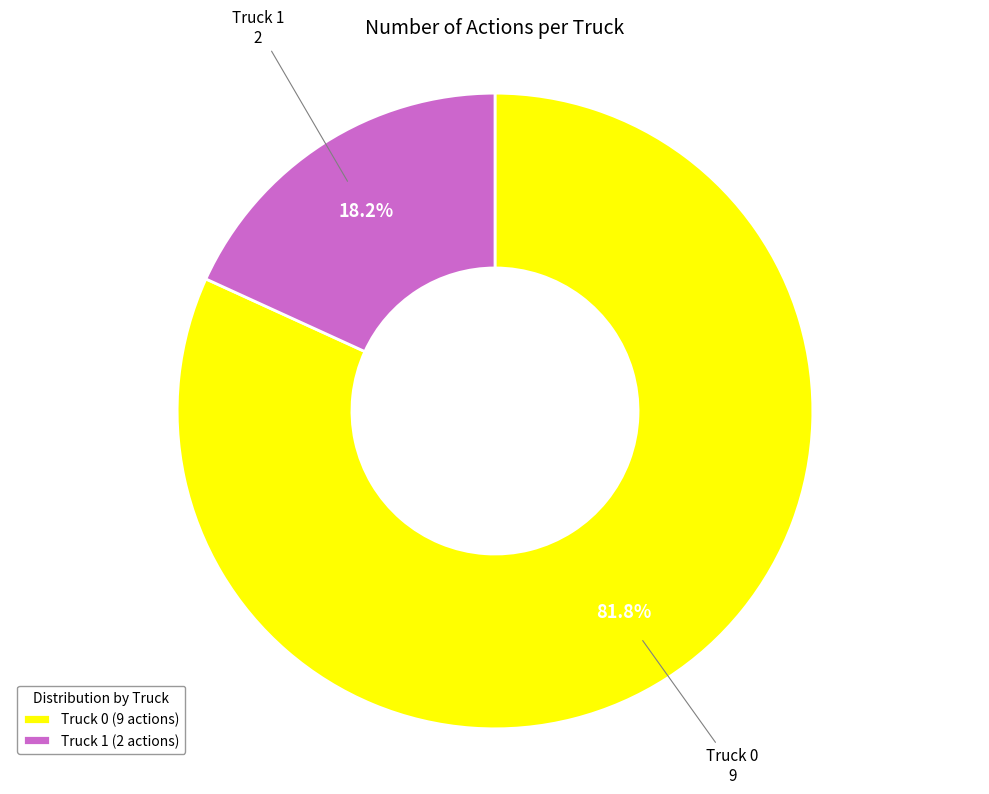

Between Truck 0 and Truck 1, which is larger?

Truck 0